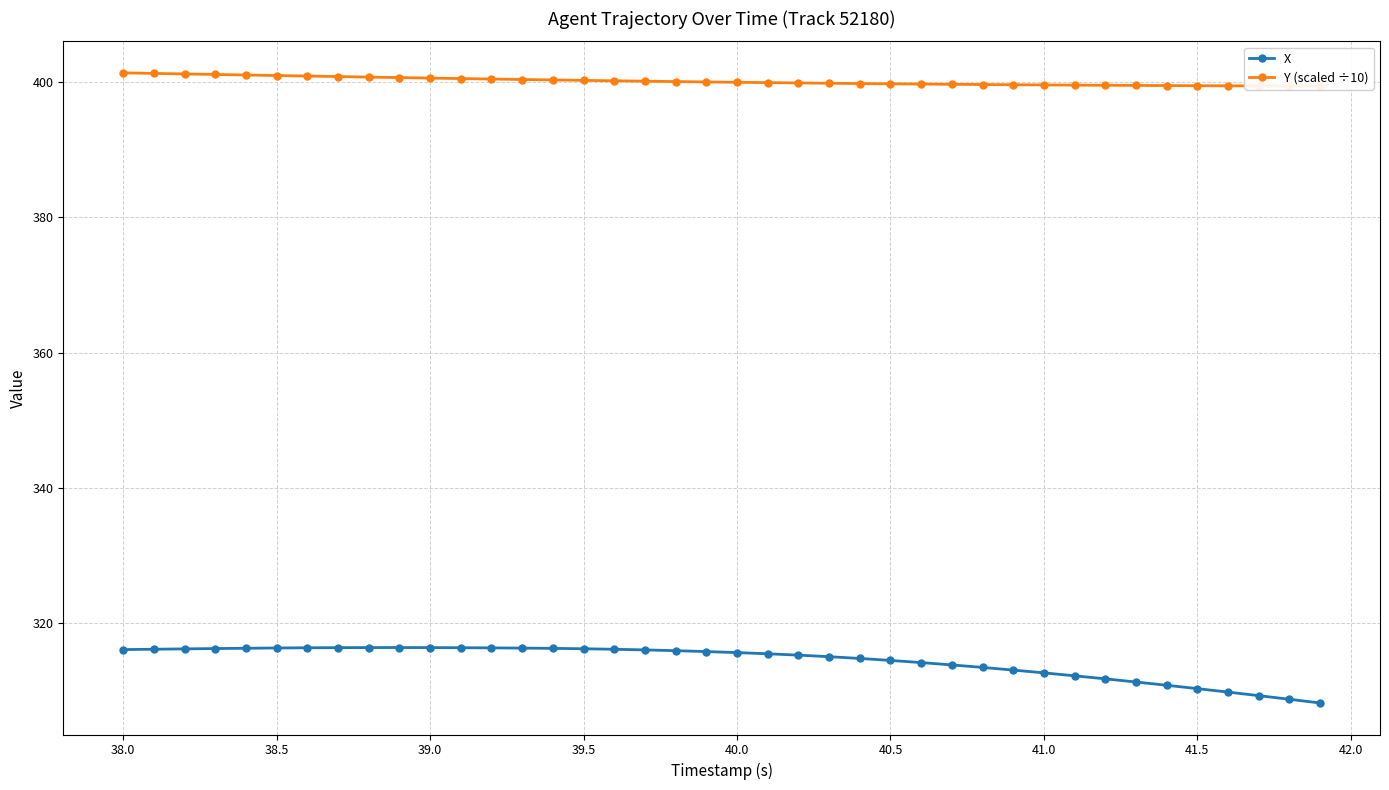

Does the chart have visible grid lines?

Yes